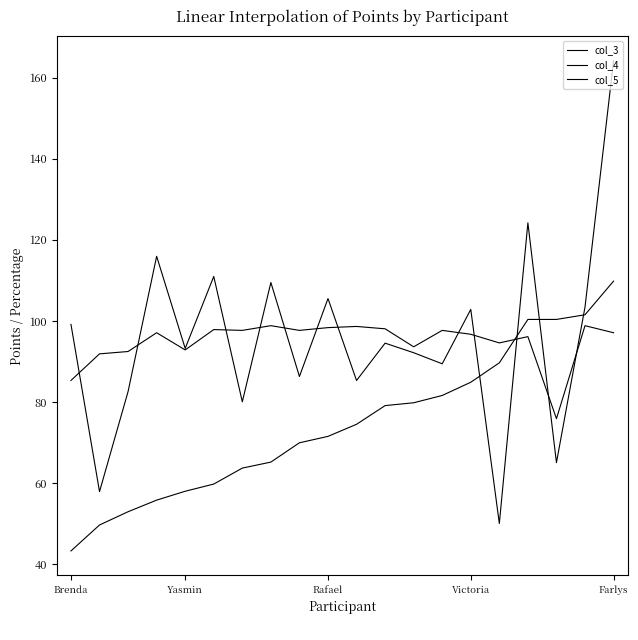

Does the chart display data point markers on the line(s)?

No